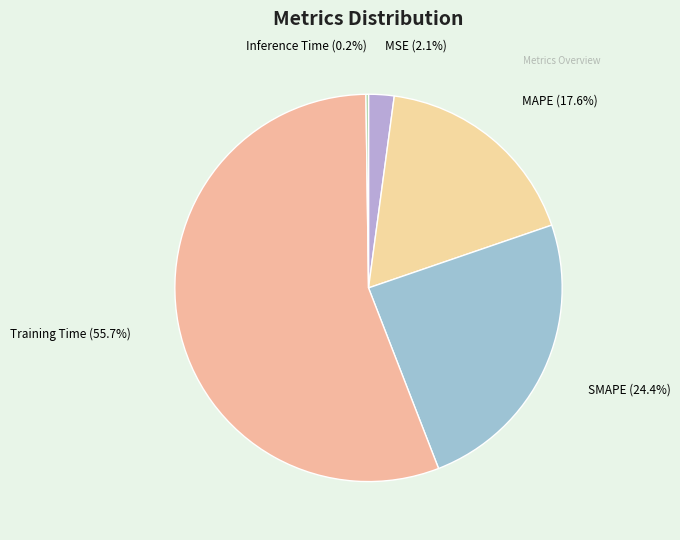

Is SMAPE the majority of the pie?

No